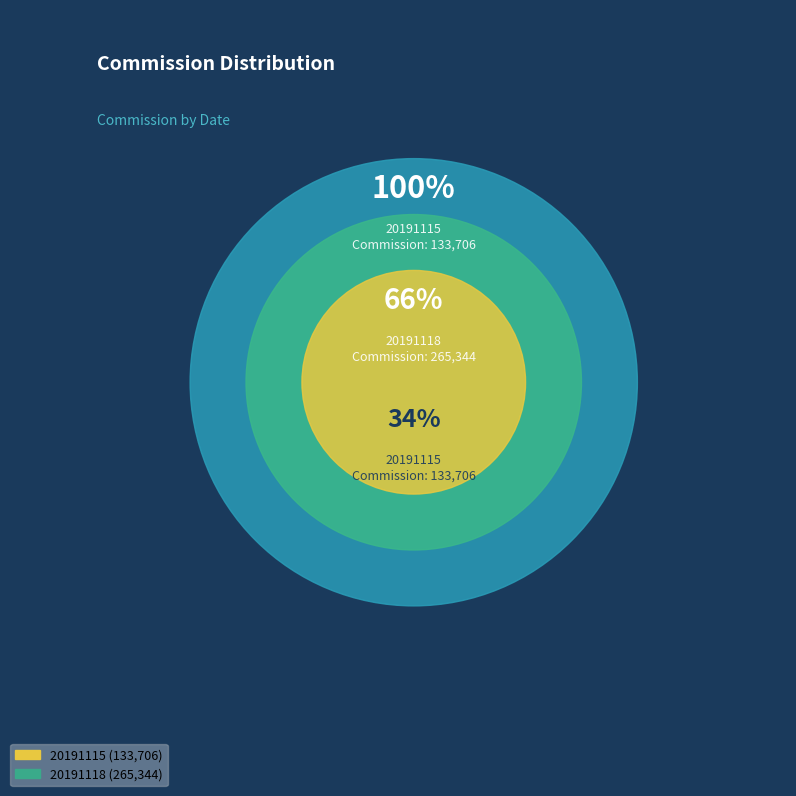

What is the majority slice?

20191118